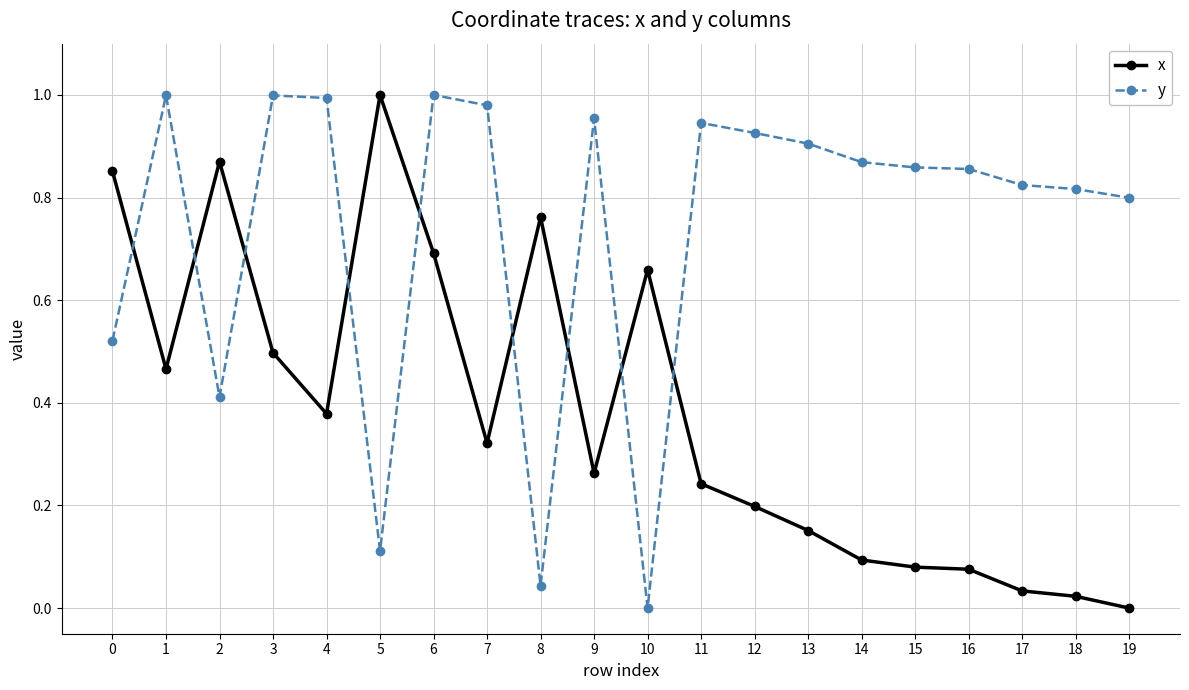

Is it true that y equals 1.7 at 4?

False